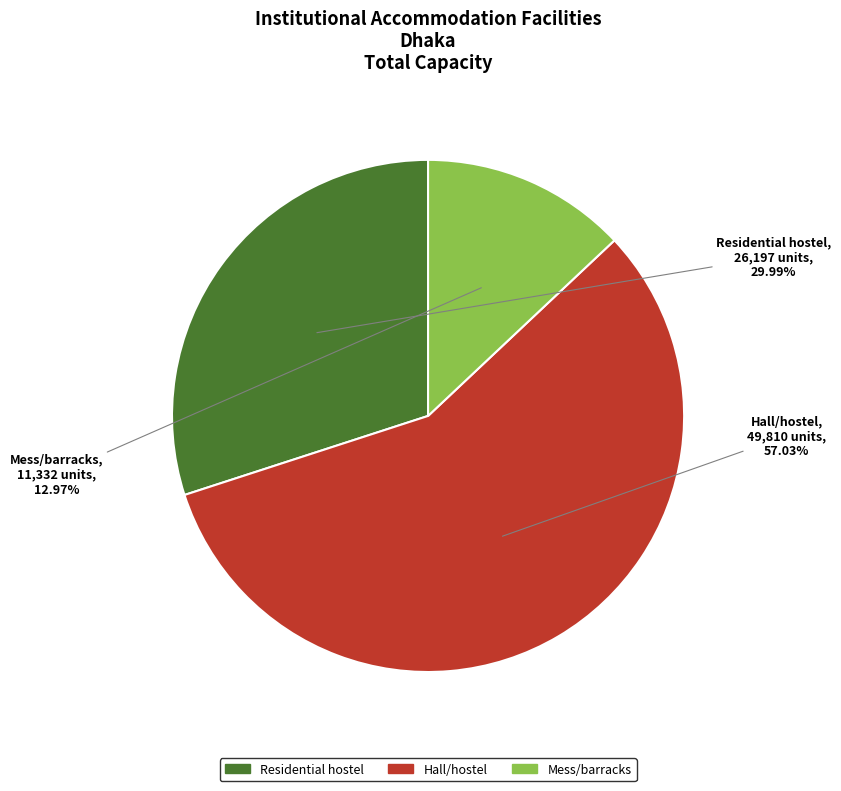

What percentage is the Residential hostel slice, to the nearest percent?

30%